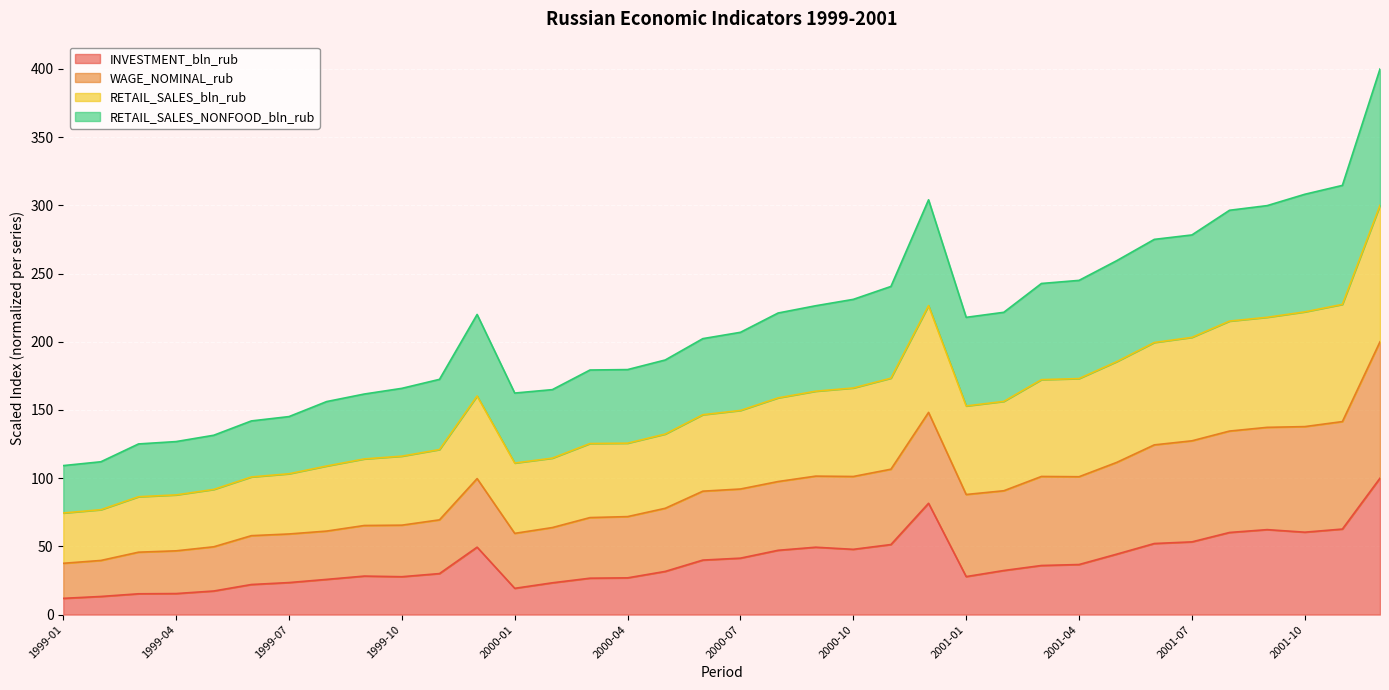

How many categories are shown in the chart?

36